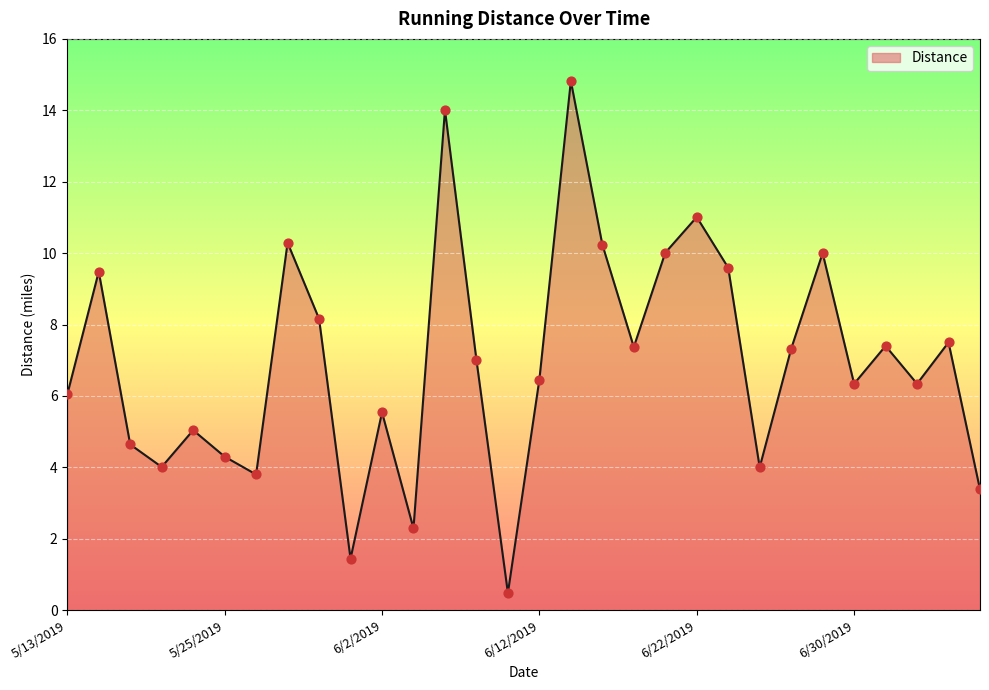

What is the minimum value shown in the chart?

0.5